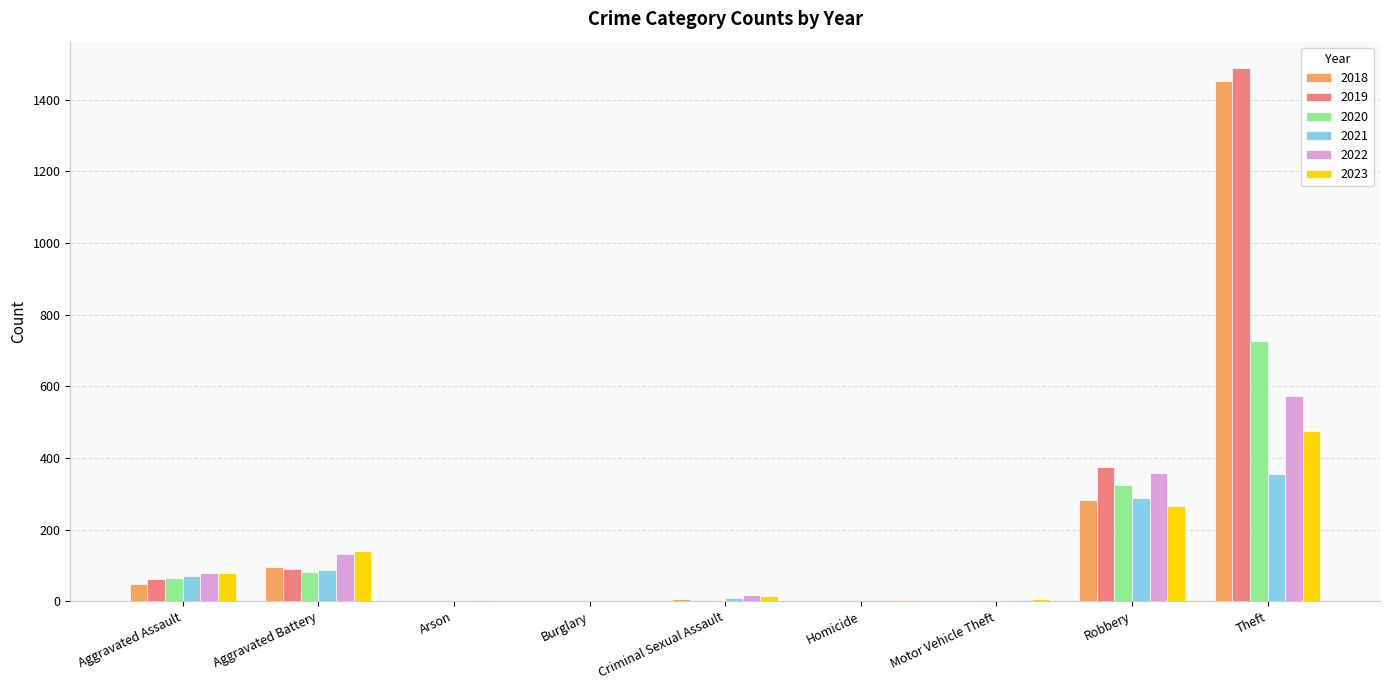

Are the bars grouped side by side (vs. stacked)?

Yes